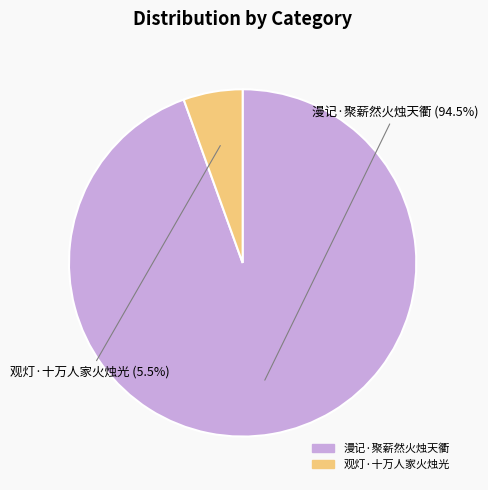

Rank the categories by value from highest to lowest.

漫记·聚薪然火烛天衢, 观灯·十万人家火烛光